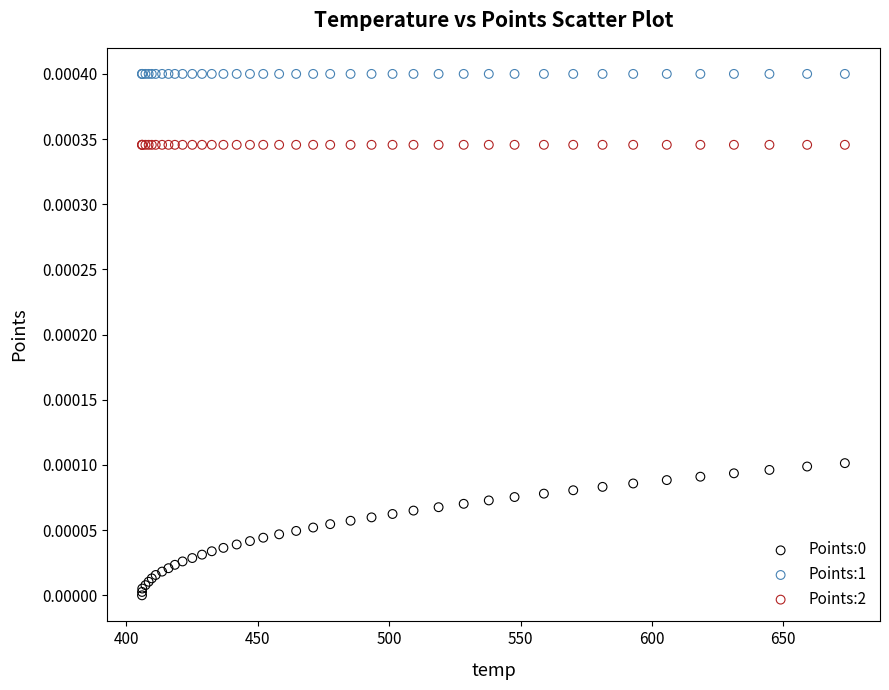

Which series contains the highest Y value?

Points:1